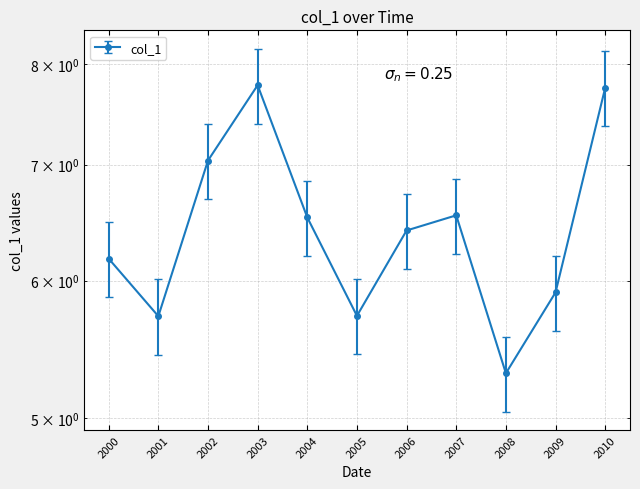

What is the approximate value at 2009?

5.9